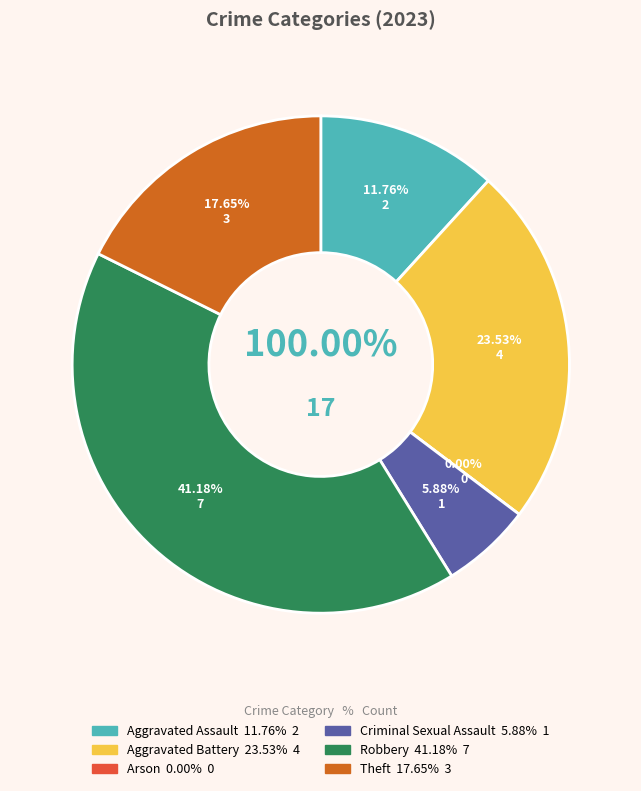

Count the number of slices in the pie.

6